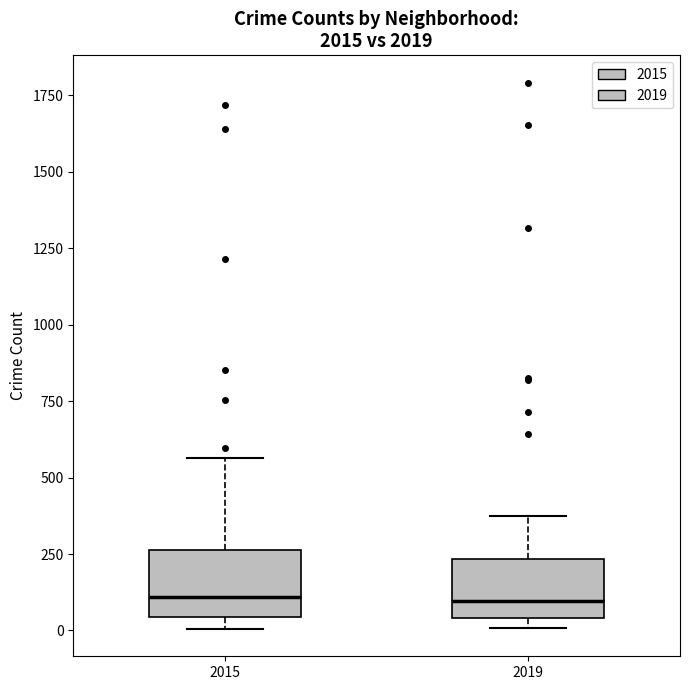

Where is the upper edge of the box at x = 2019 on the y-axis? The values are not printed on the chart, so give them approximately, as read against the axis.

250